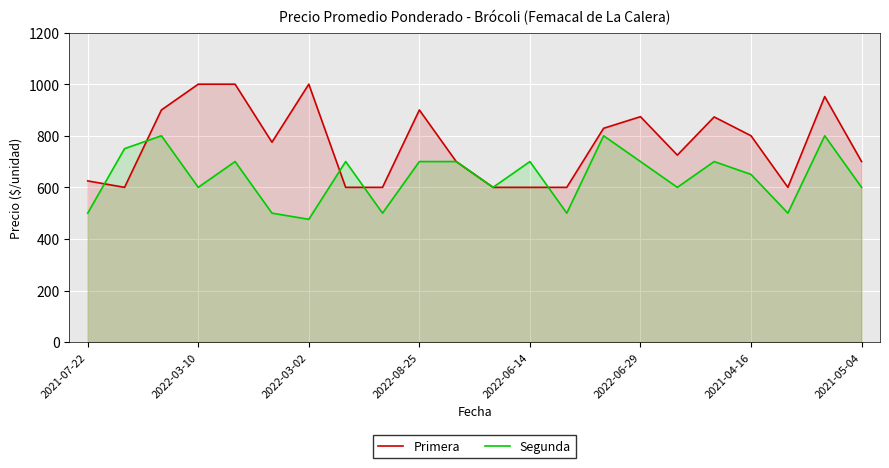

Which series has the widest spread of values?

Primera